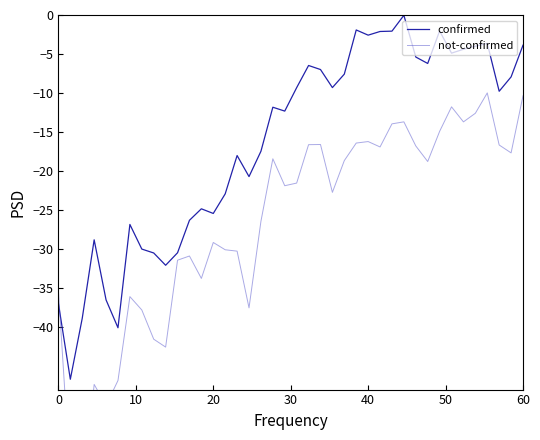

What is the lowest value of the confirmed series?

-46.7